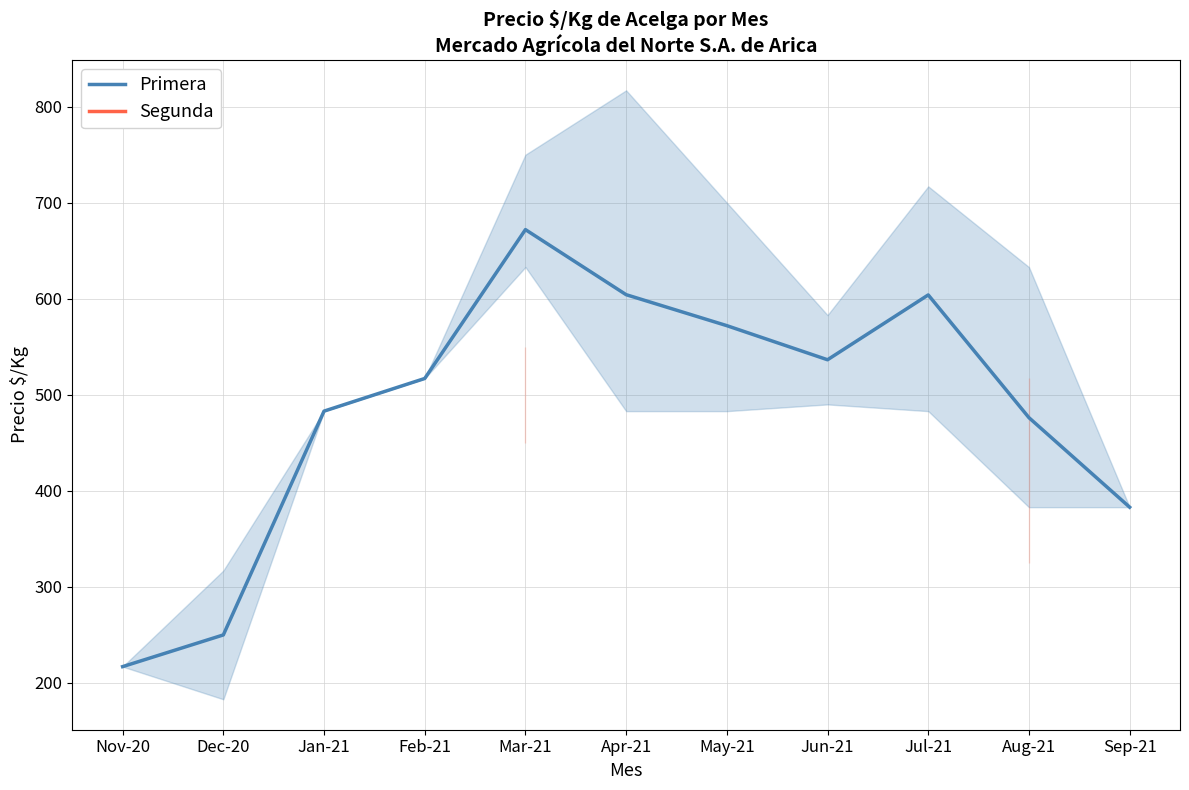

Is it true that Segunda equals 680.1 at Aug-21?

False